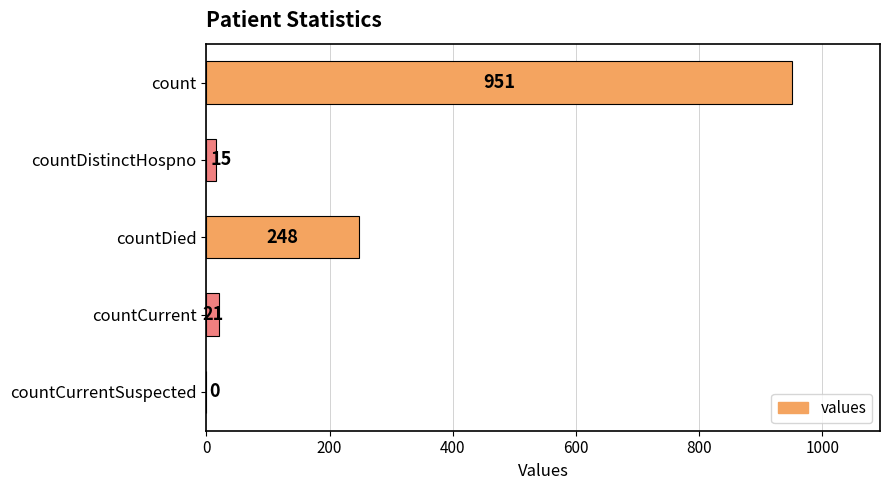

Are the bars grouped side by side (vs. stacked)?

No